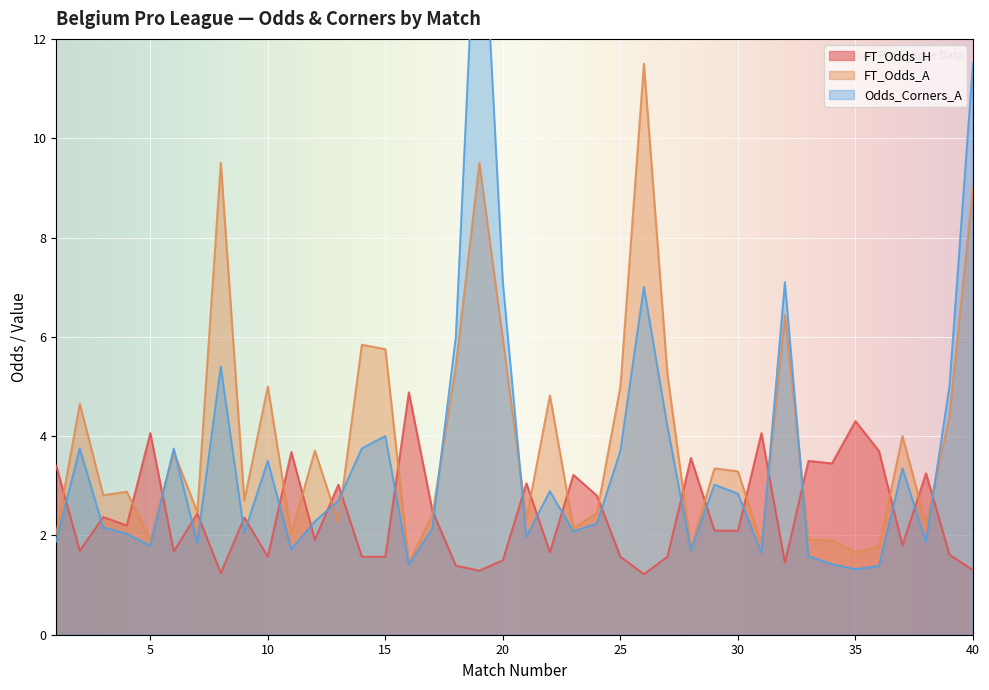

Which series has the largest total across all categories?

FT_Odds_A